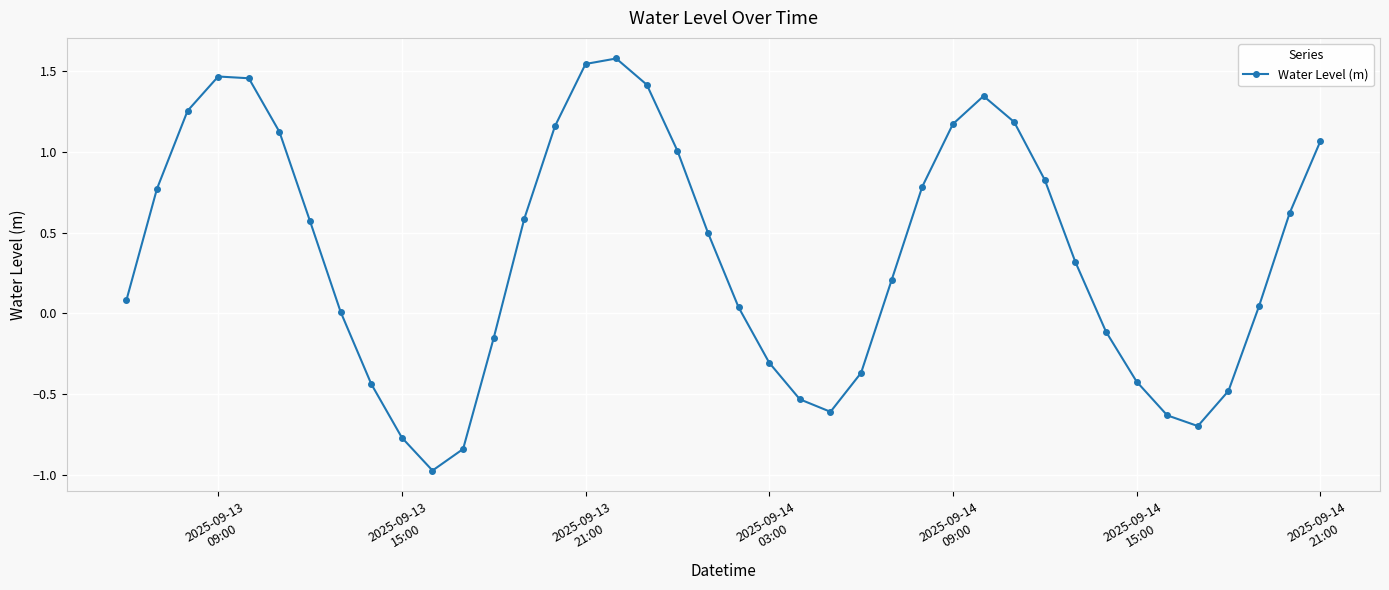

How many interior local peaks (higher than both neighbors) does the data have?

3